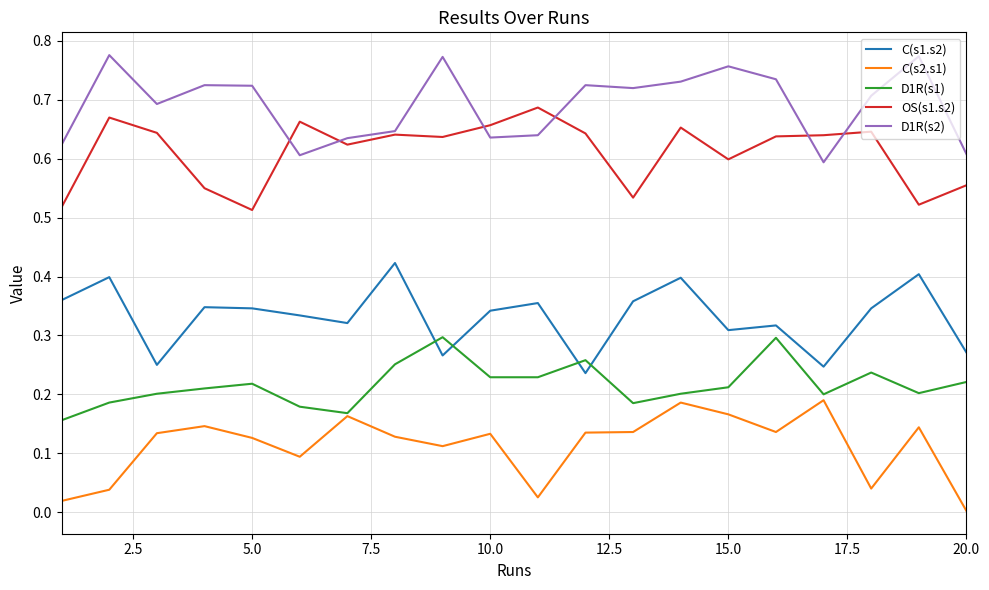

List the series in order of their peak value, highest first.

D1R(s2), OS(s1.s2), C(s1.s2), D1R(s1), C(s2.s1)